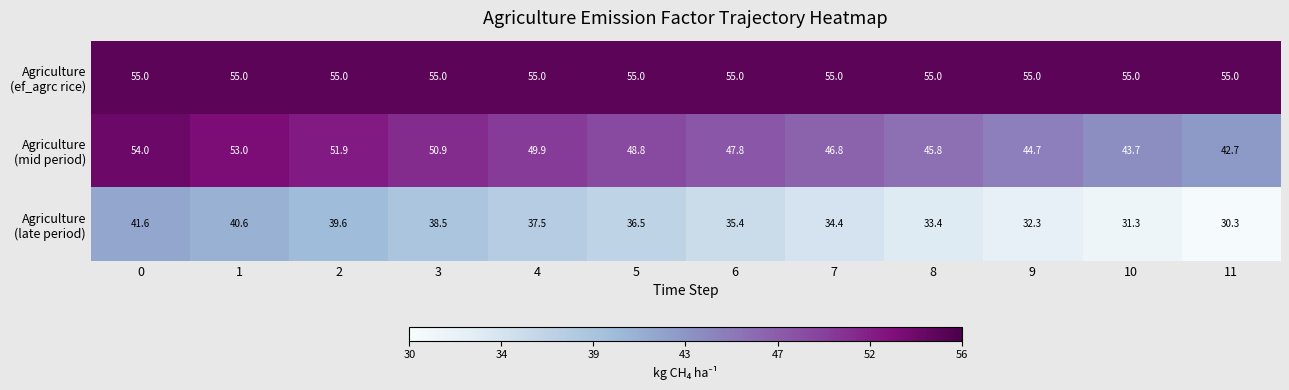

What is the greatest value displayed?

55.0